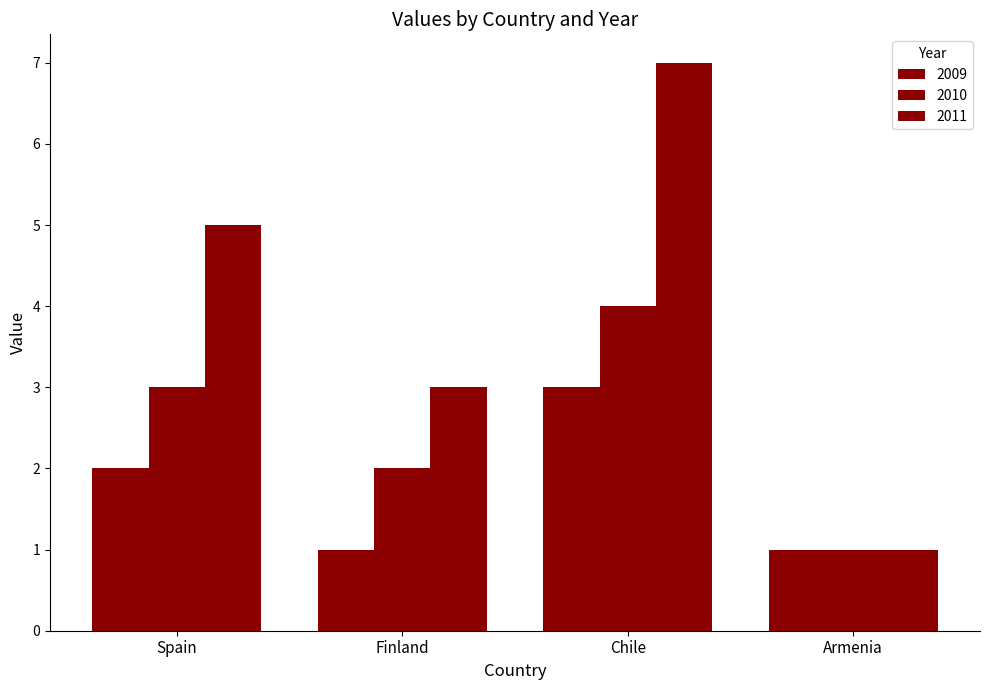

Which category has the lowest value across all series?

Finland